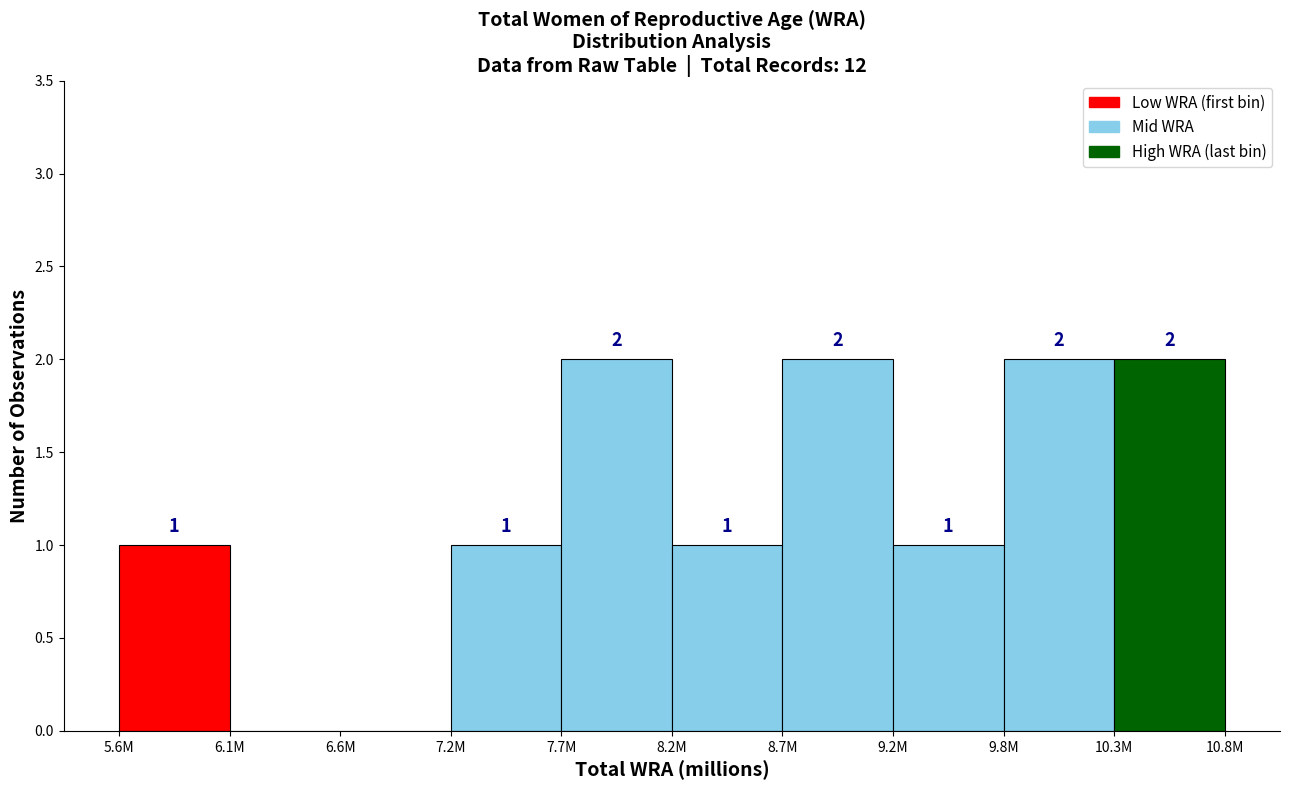

Reading right to left, list all the values displayed in this chart.

10.3M=2	9.8M=2	9.2M=1	8.7M=2	8.2M=1	7.7M=2	7.2M=1	6.6M=0	6.1M=0	5.6M=1